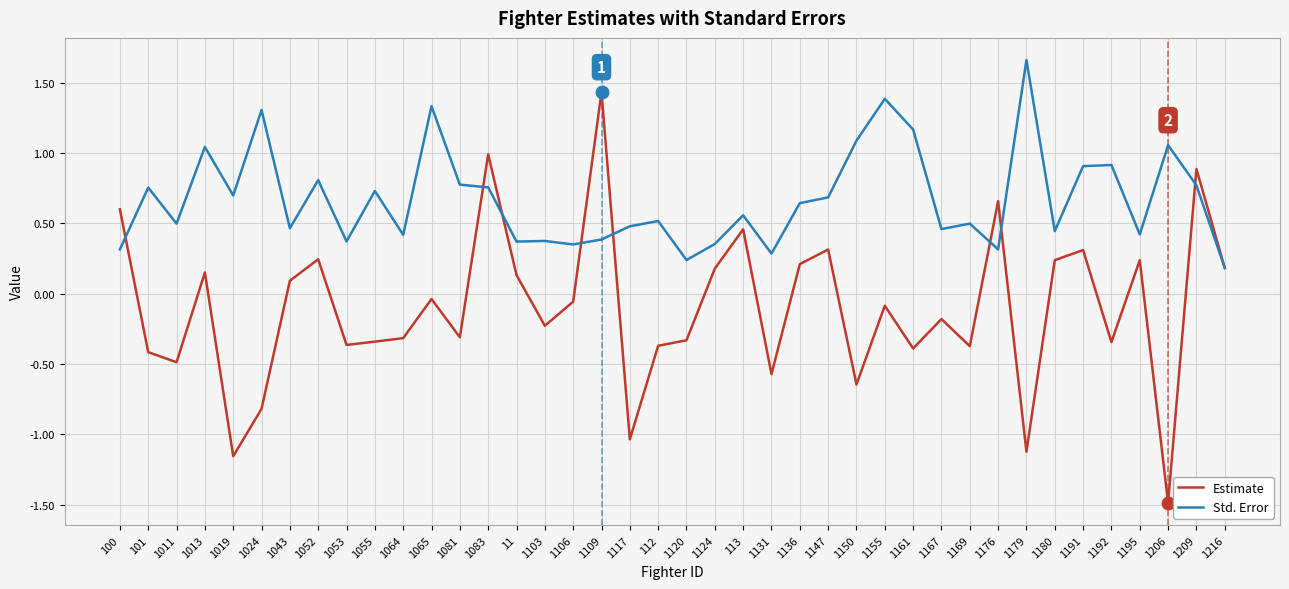

Does the chart have visible grid lines?

Yes